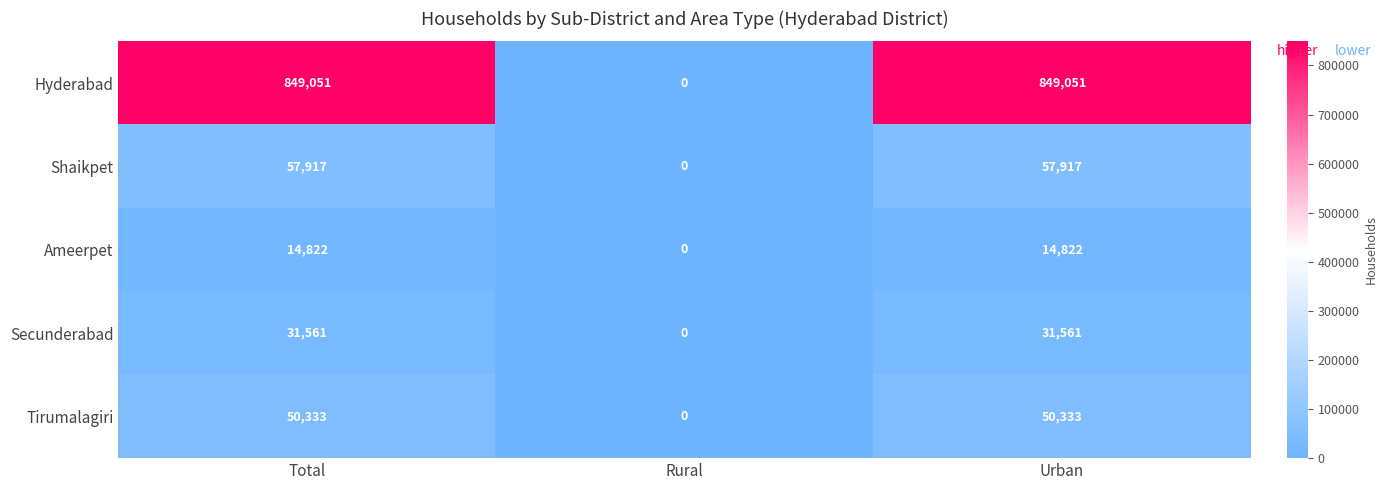

Between Total and Rural, which series saw the biggest shift?

Hyderabad